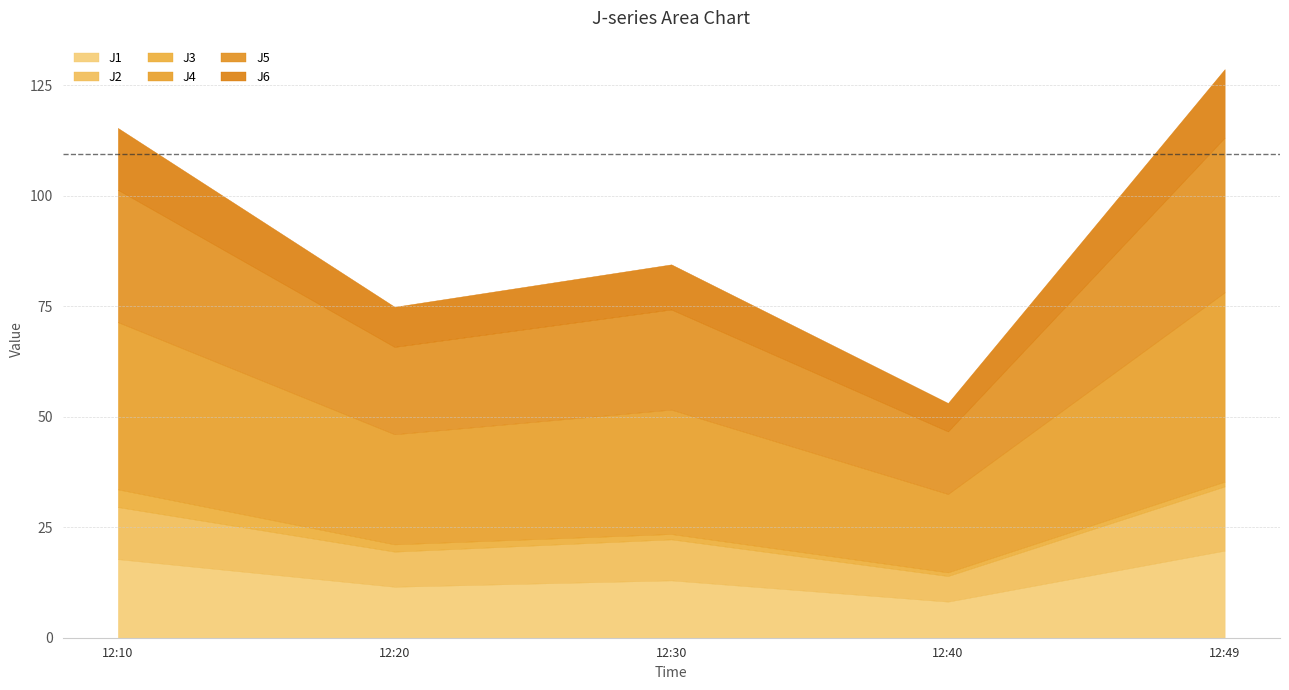

At which category is the sum across all series the highest?

12:49